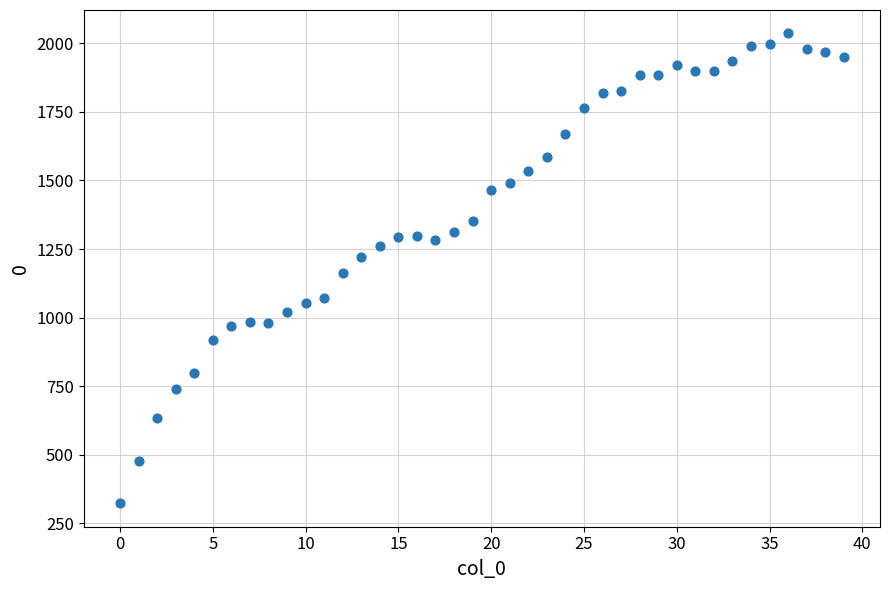

What is the range of Y values (max minus min)?

1713